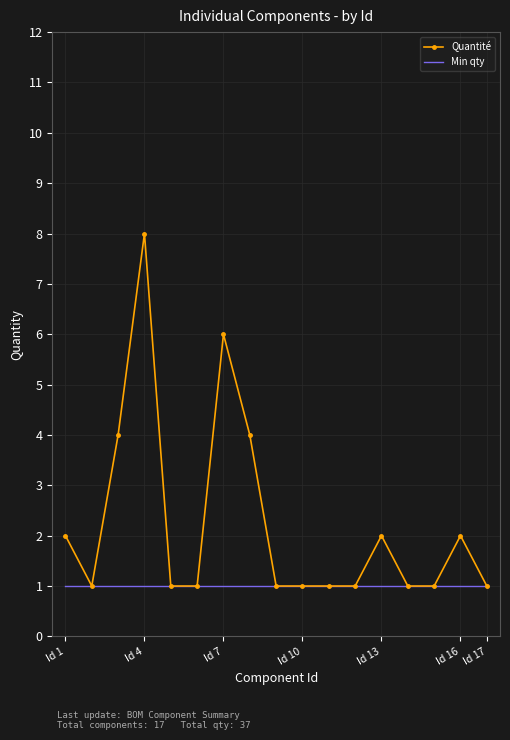

Which series has the largest total across all categories?

Quantité